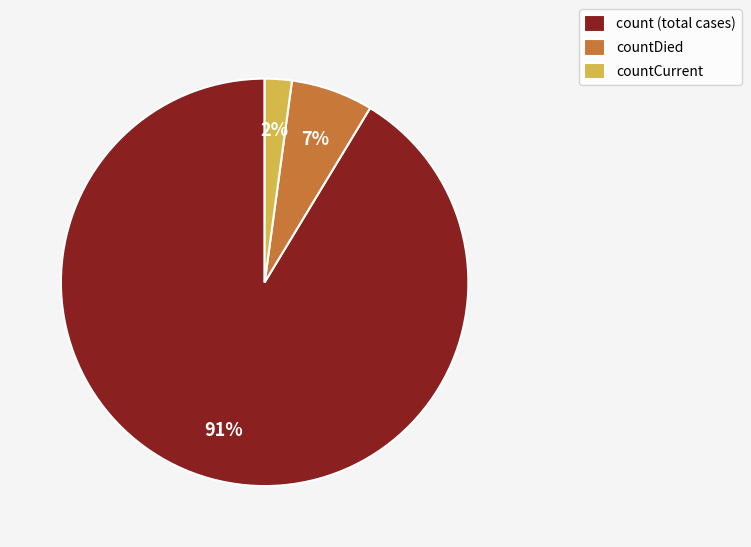

The countCurrent slice represents 15% of the pie. True or false?

False